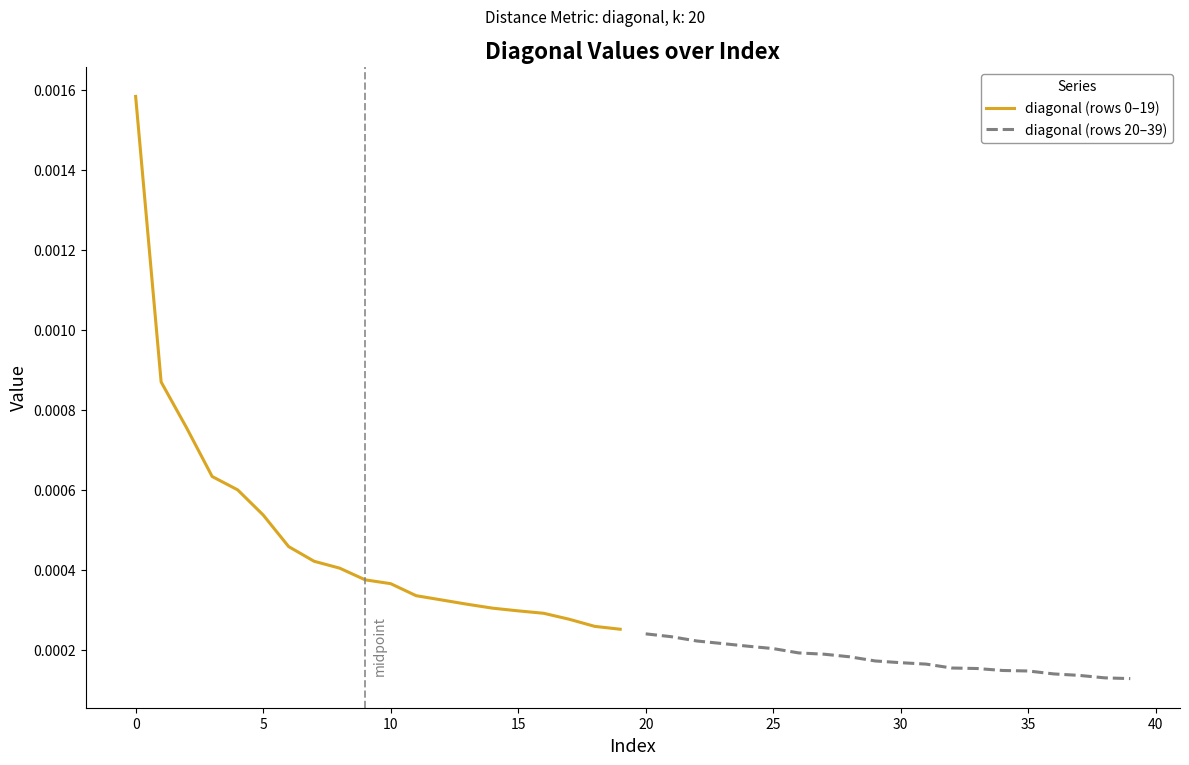

The diagonal (rows 0–19) series shows 0.0 at 18. True or false?

False